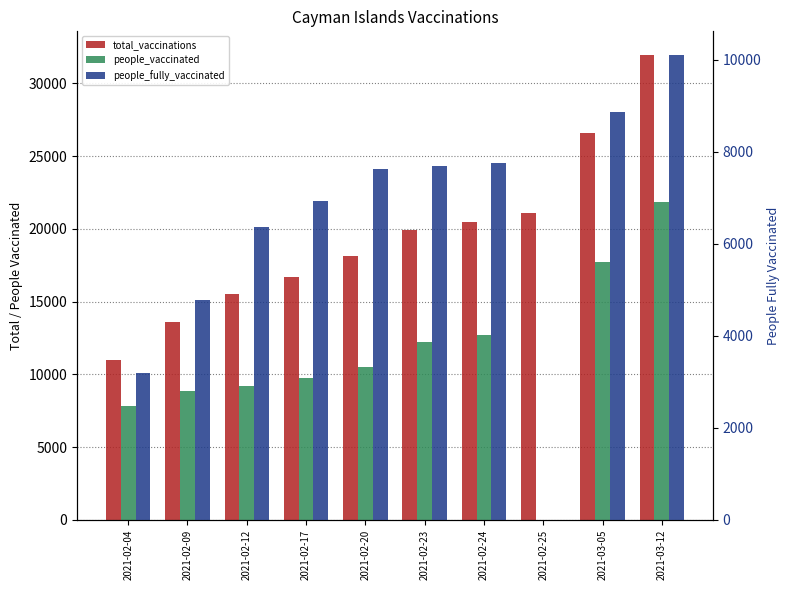

Between 2021-03-12 and 2021-02-17, which is larger?

2021-03-12